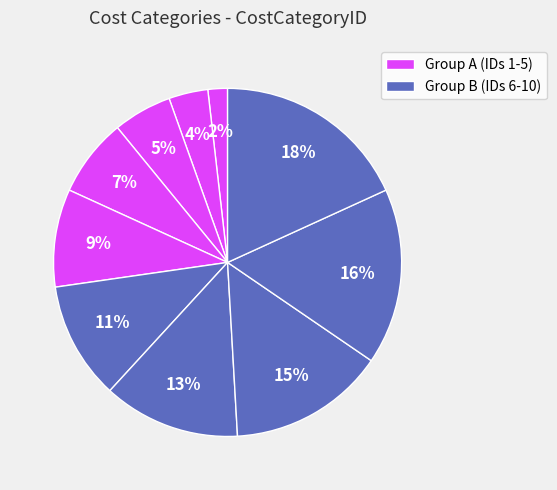

To the nearest percent, what is the average slice percentage?

10%